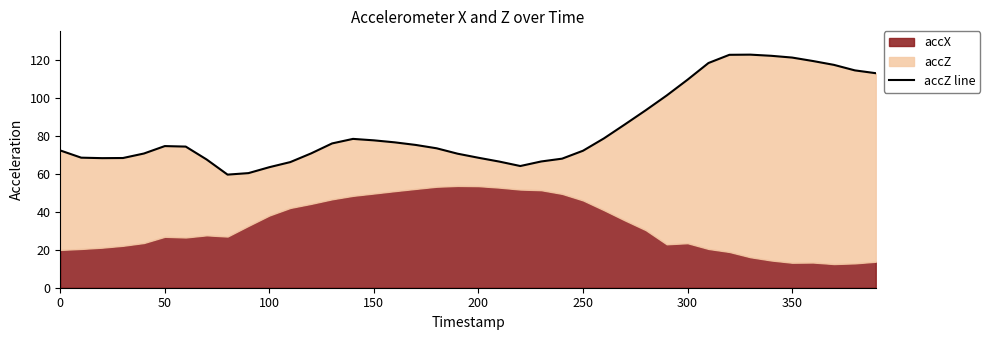

True or false: the data shows 174.1 at 29.

False